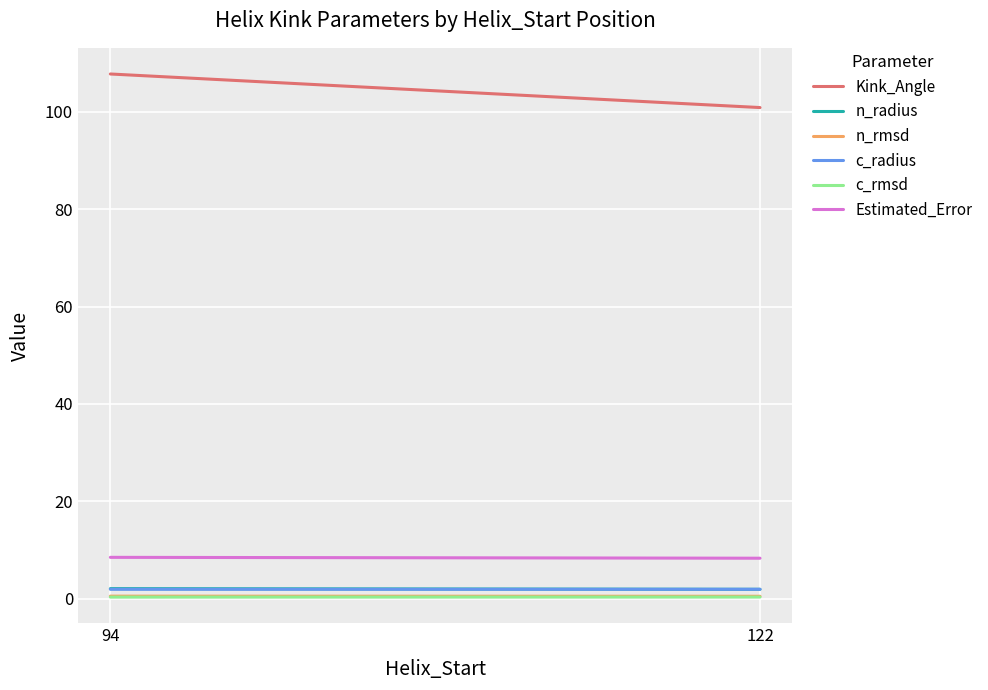

Which category has the lowest value across all series?

94